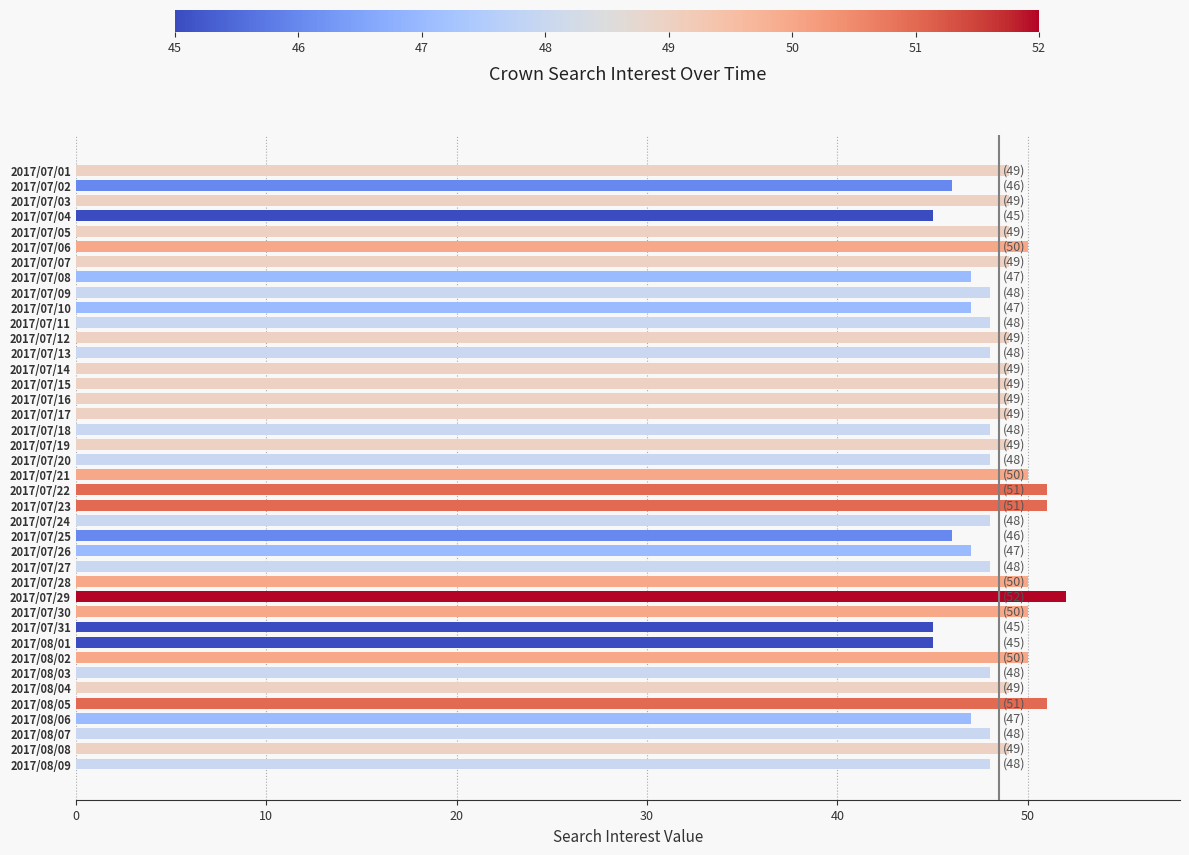

What is the label of the 12th bar from the bottom?

2017/07/29